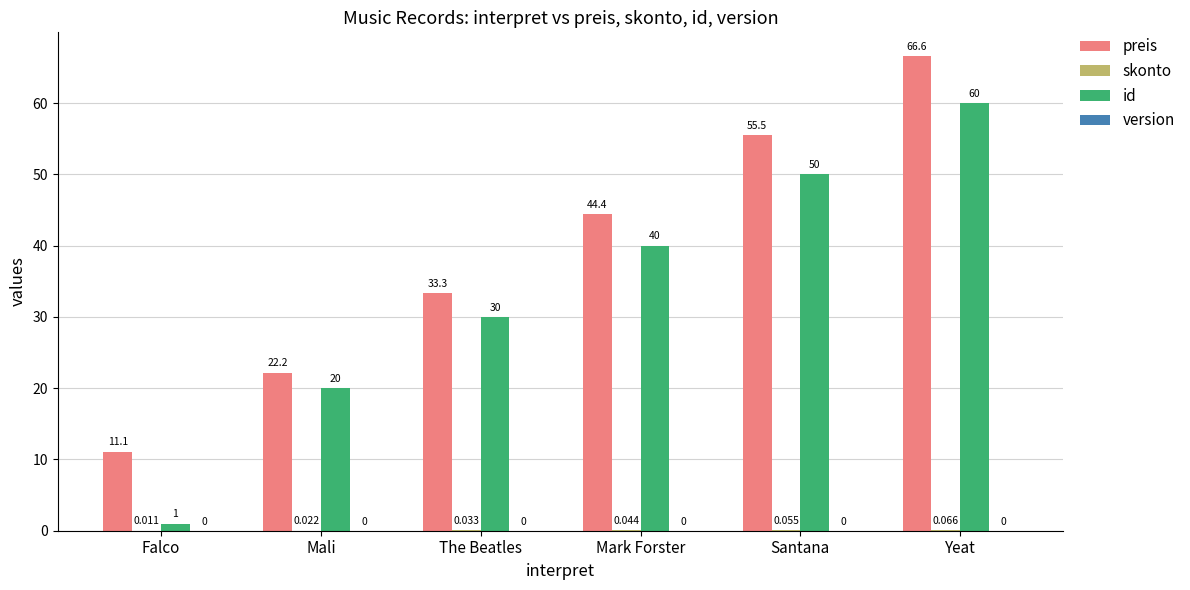

At which category is the sum across all series the highest?

Yeat